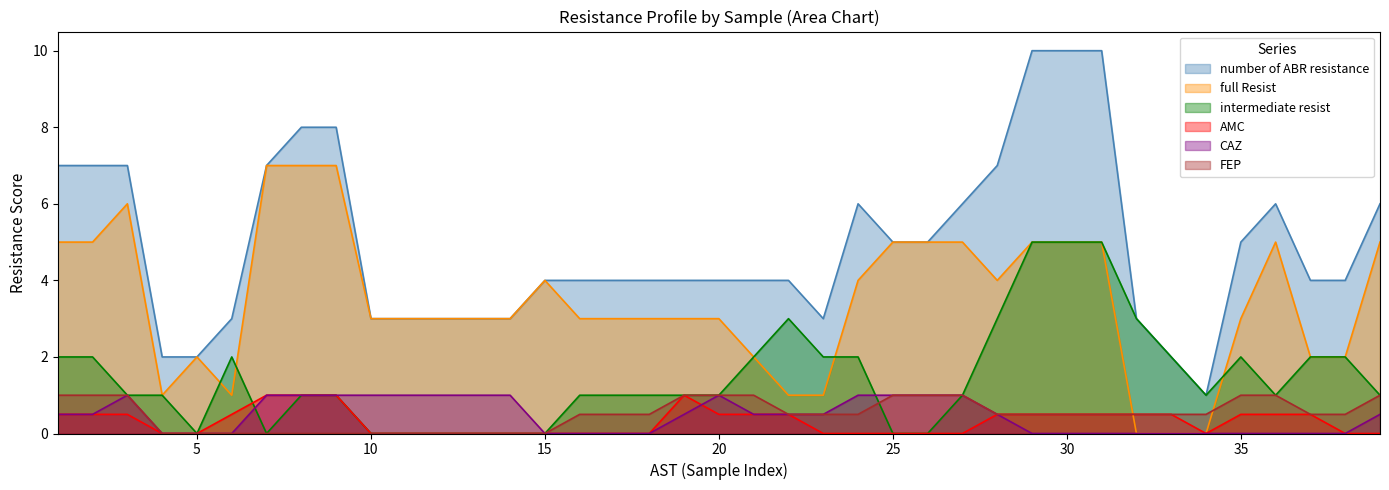

Does the chart display data point markers on the line(s)?

No